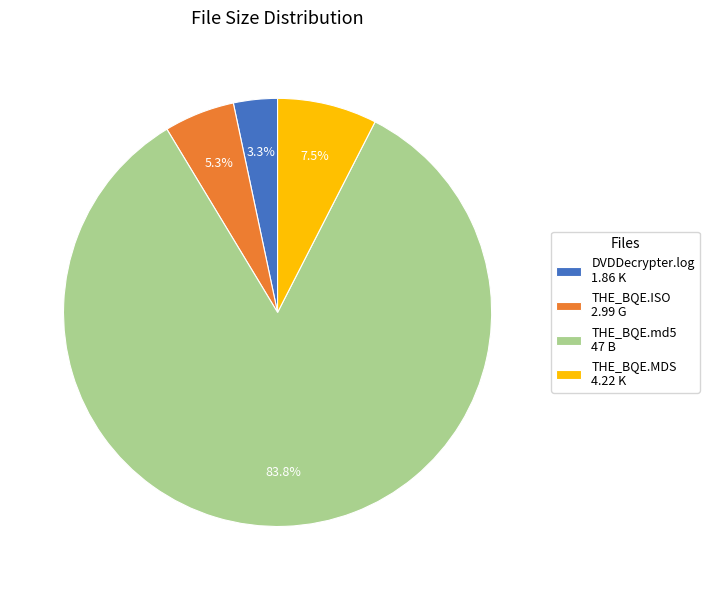

Combined, what portion of the pie is DVDDecrypter.log 1.86 K and THE_BQE.ISO 2.99 G?

8.6%